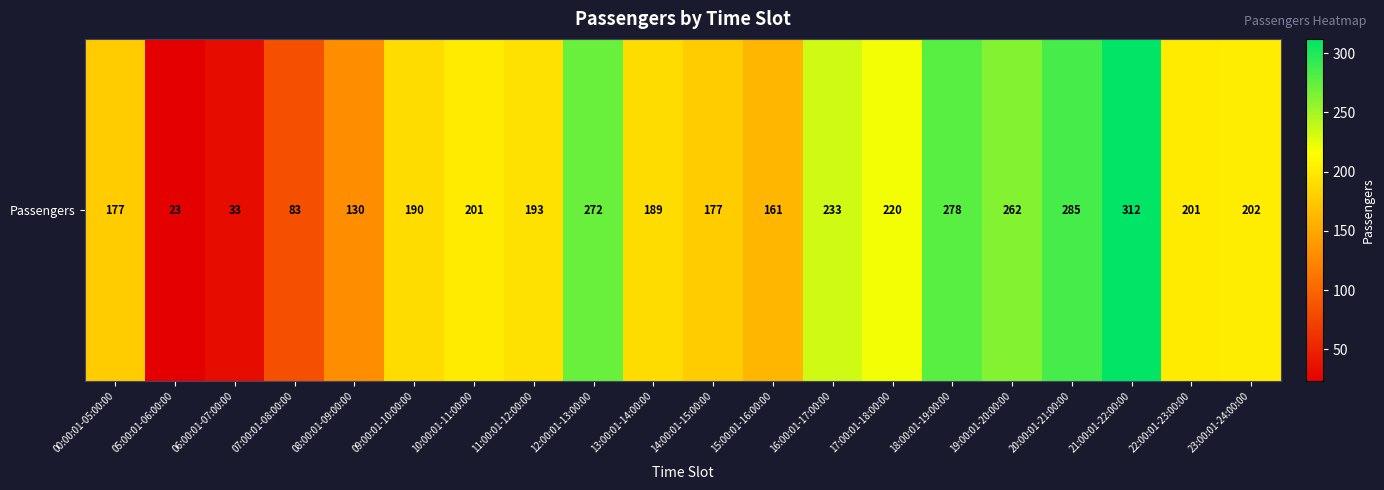

Which label corresponds to the largest value in the chart?

21:00:01-22:00:00